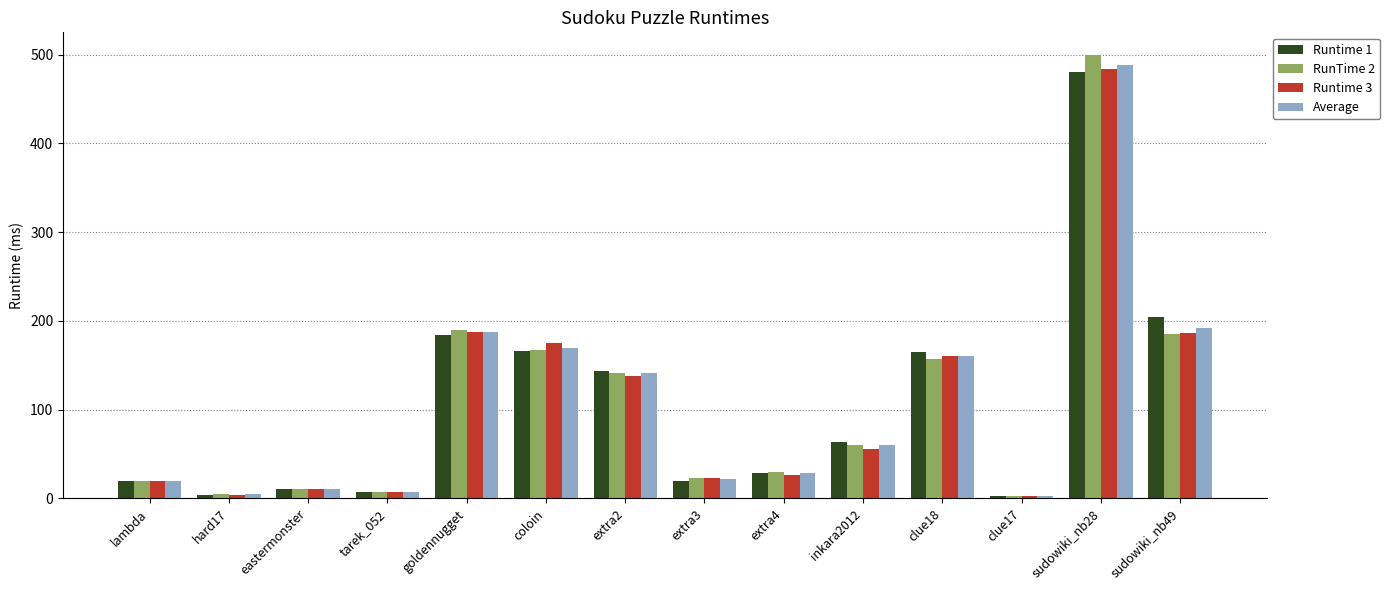

What is the sum of all Runtime 3 values?

1480.0